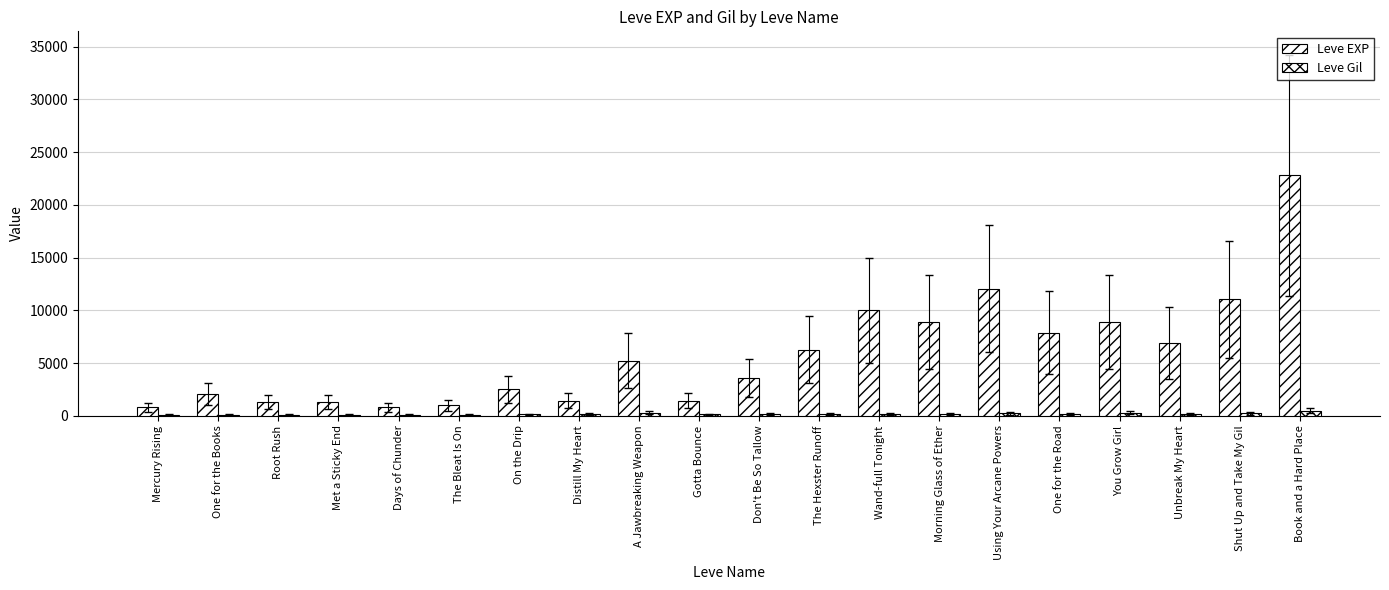

Are the bars horizontal?

No